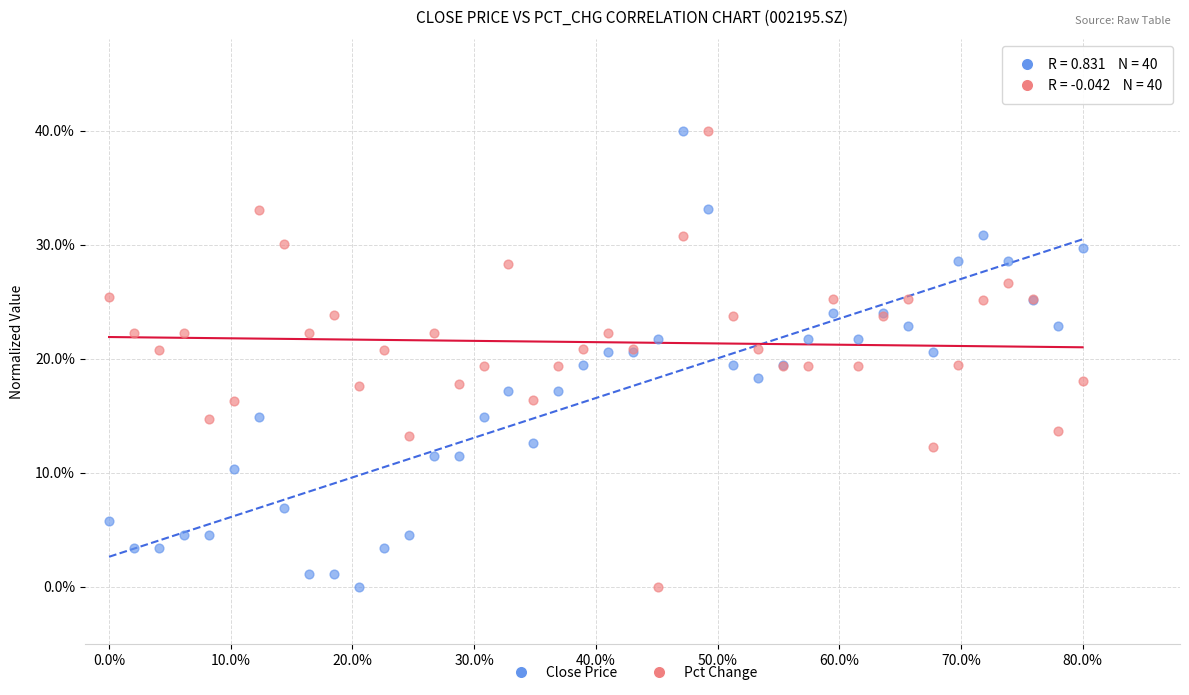

What are all the series names shown in the legend?

Close Price, Pct Change